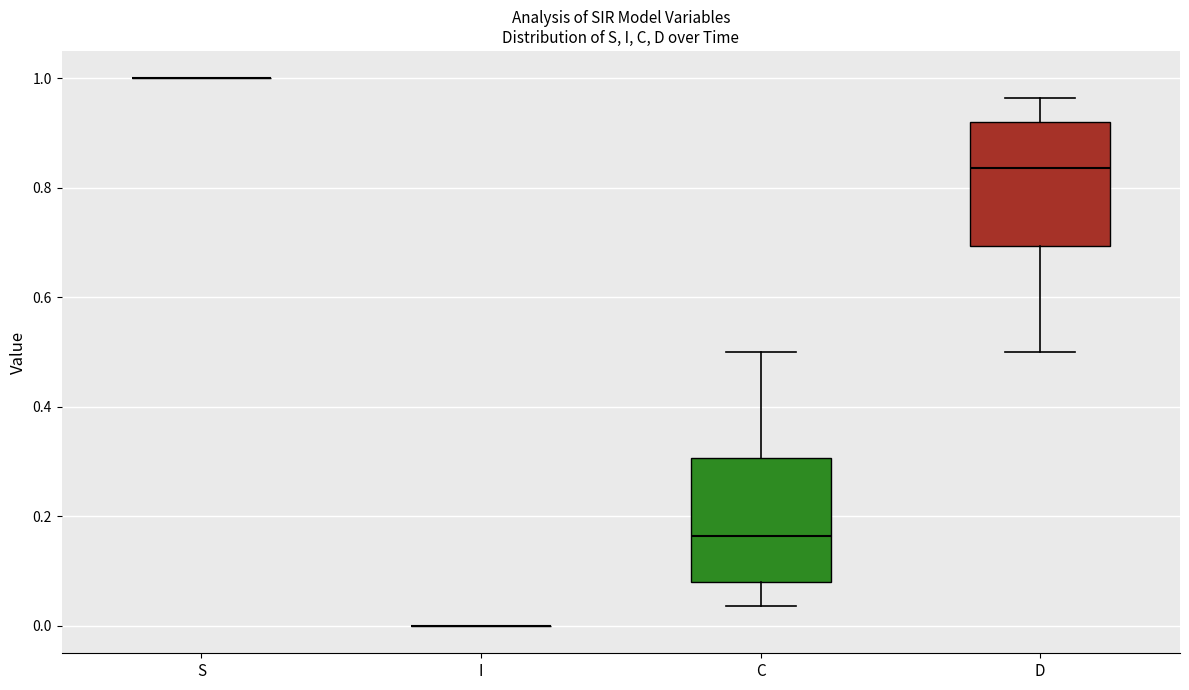

Reading left to right, transcribe this box plot: for each box, give where its median line is, the range the box spans, and where its two whiskers end, as read against the y-axis. The values are not printed on the chart, so give them approximately, as read against the axis.

S: box collapsed to a line at 1.00, whiskers 1.00 to 1.00
I: box collapsed to a line at 0.00, whiskers 0.00 to 0.00
C: median 0.16, box 0.08 to 0.30, whiskers 0.04 to 0.50
D: median 0.84, box 0.70 to 0.92, whiskers 0.50 to 0.96